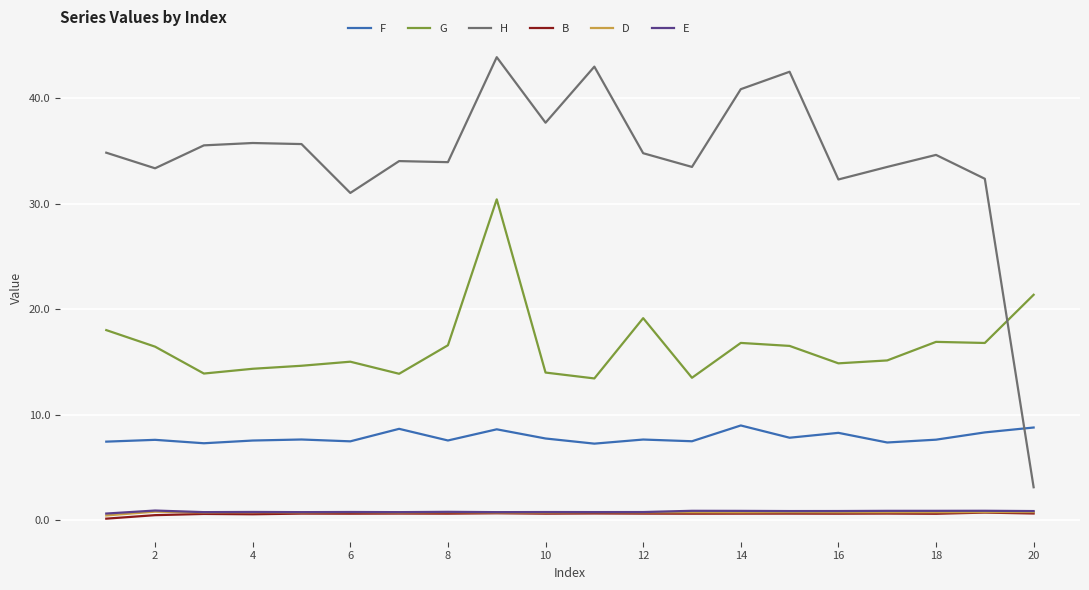

Which series has the largest total across all categories?

H